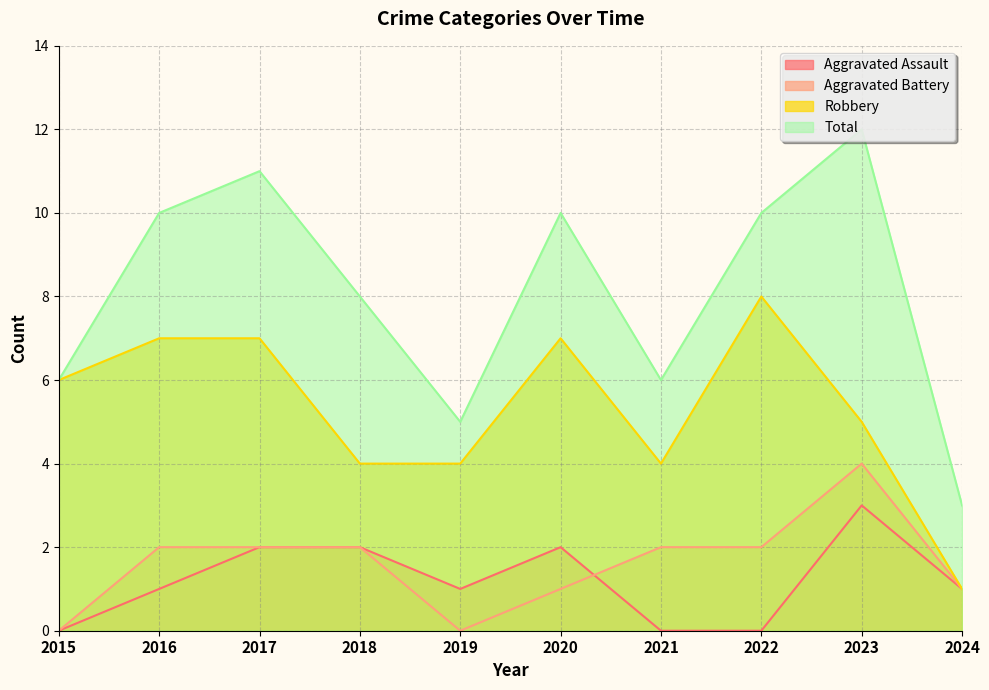

True or false: Robbery has more than 0 interior local peaks.

True